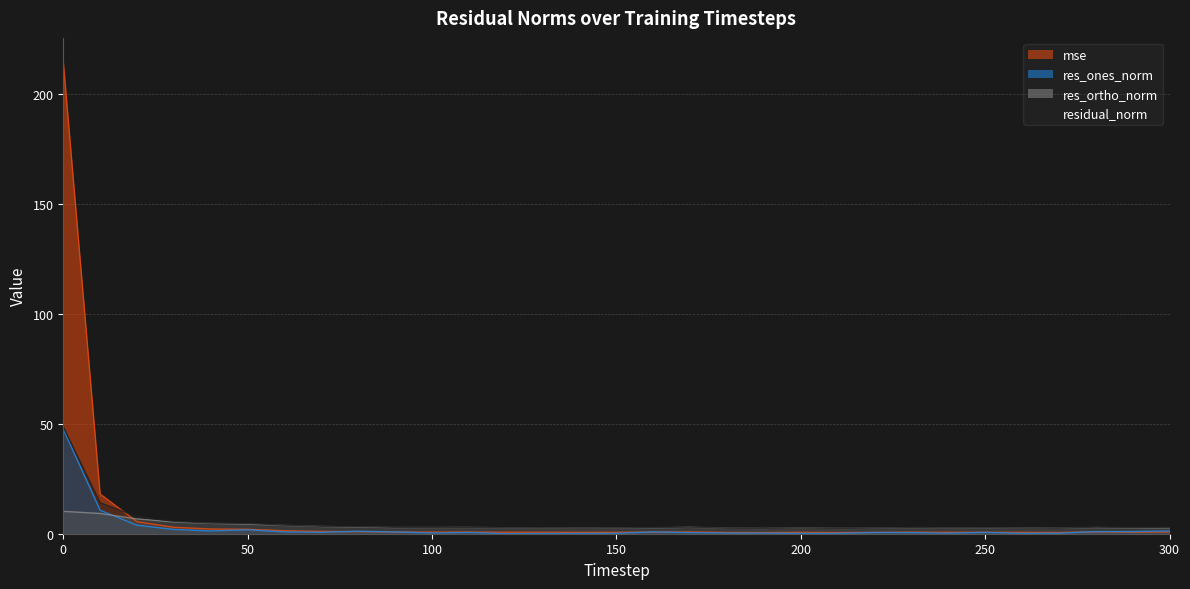

Which has a higher value, 220 or 90?

90